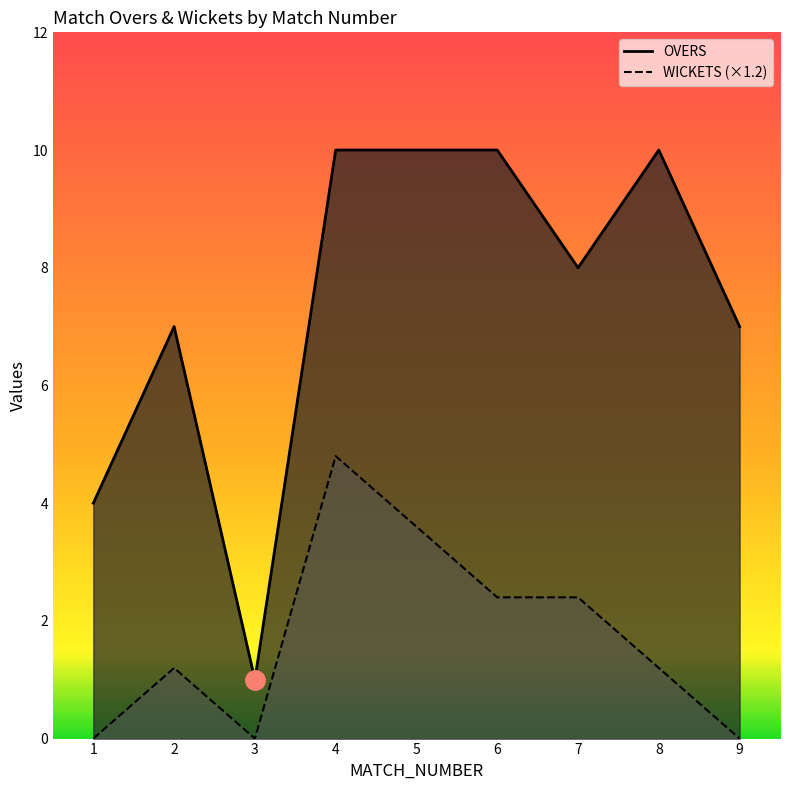

The value of OVERS at 5 is 10.0. True or false?

True